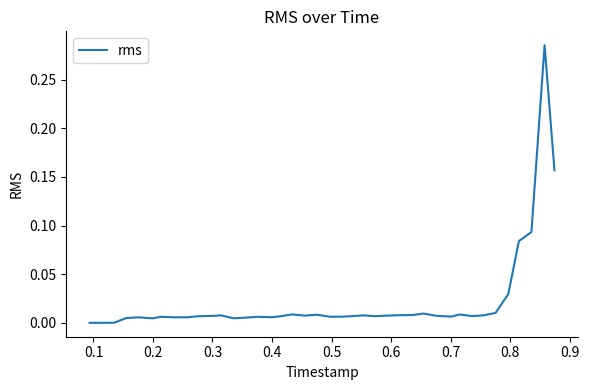

How many points are higher than both their immediate neighbors (excluding endpoints)?

10